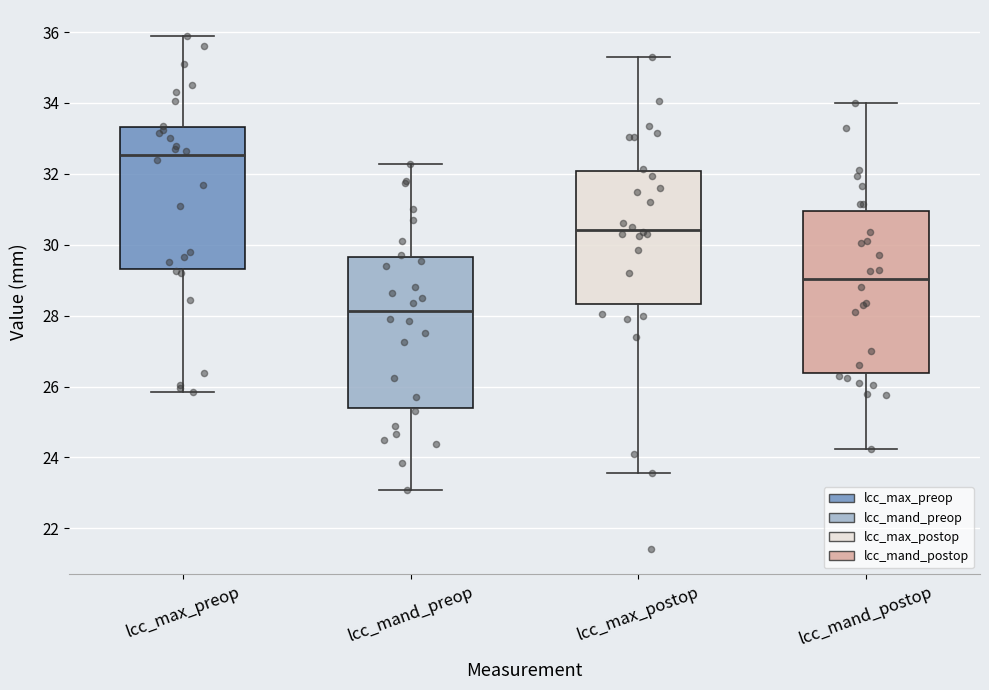

Reading left to right, transcribe this box plot: for each box, give where its median line is, the range the box spans, and where its two whiskers end, as read against the y-axis. The values are not printed on the chart, so give them approximately, as read against the axis.

lcc_max_preop: median 32.6, box 29.4 to 33.4, whiskers 25.8 to 36.0
lcc_mand_preop: median 28.2, box 25.4 to 29.6, whiskers 23.0 to 32.2
lcc_max_postop: median 30.4, box 28.4 to 32.0, whiskers 23.6 to 35.4
lcc_mand_postop: median 29.0, box 26.4 to 31.0, whiskers 24.2 to 34.0